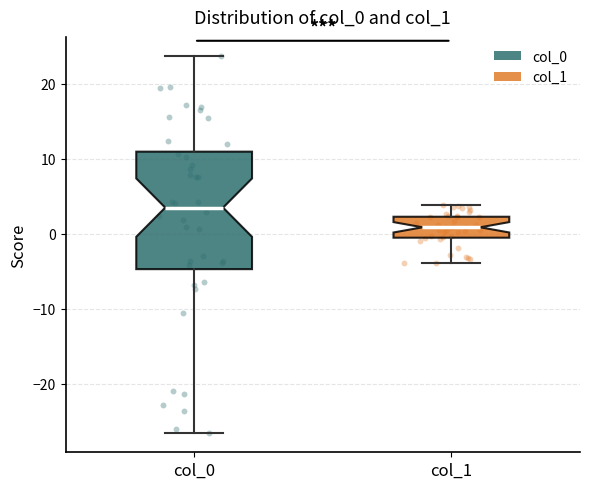

Reading left to right, transcribe this box plot: for each box, give where its median line is, the range the box spans, and where its two whiskers end, as read against the y-axis. The values are not printed on the chart, so give them approximately, as read against the axis.

col_0: median 3, box -5 to 11, whiskers -27 to 24
col_1: median 1, box -1 to 2, whiskers -4 to 4